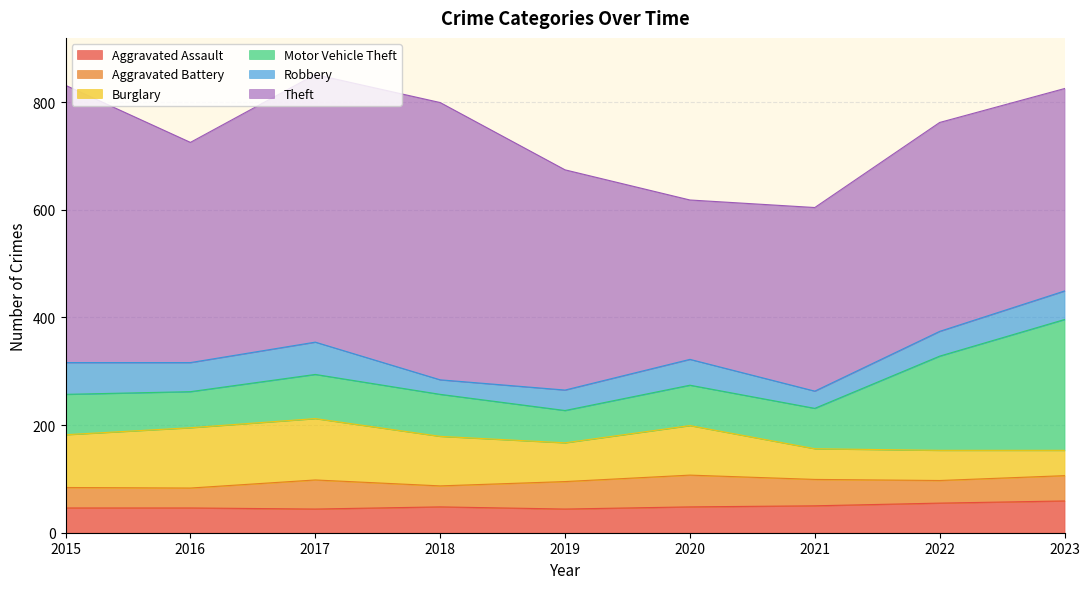

What is the sum of all Aggravated Assault values?

440